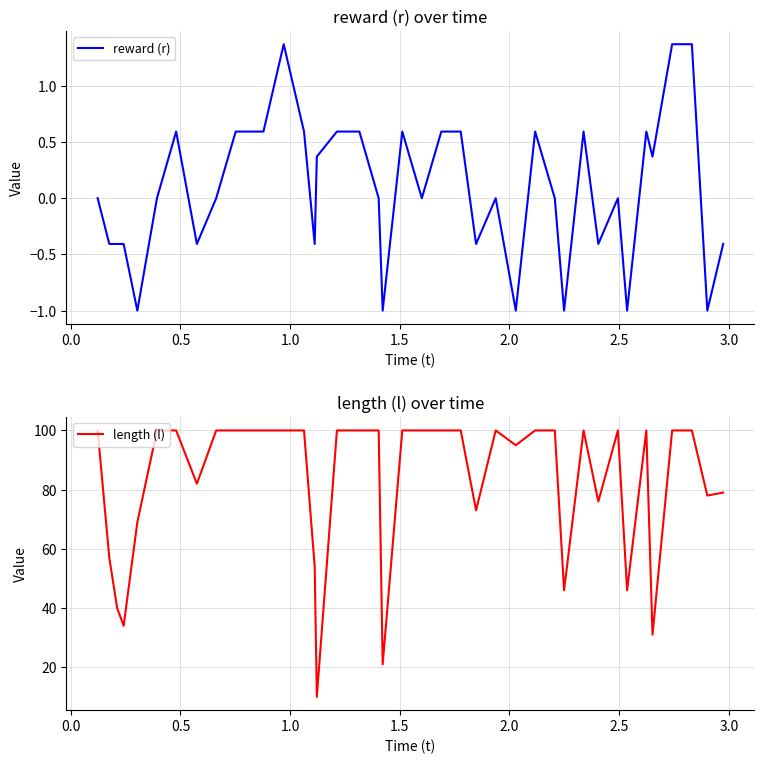

At how many categories does at least one series exceed 5?

39